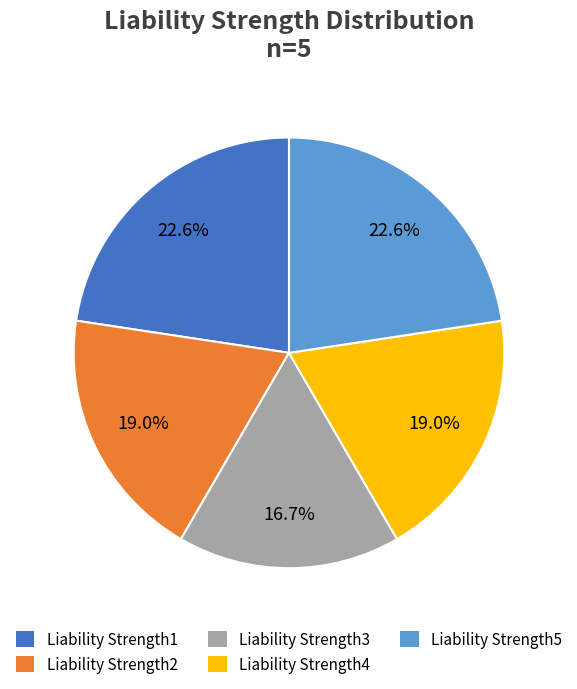

How many segments does this pie chart have?

5